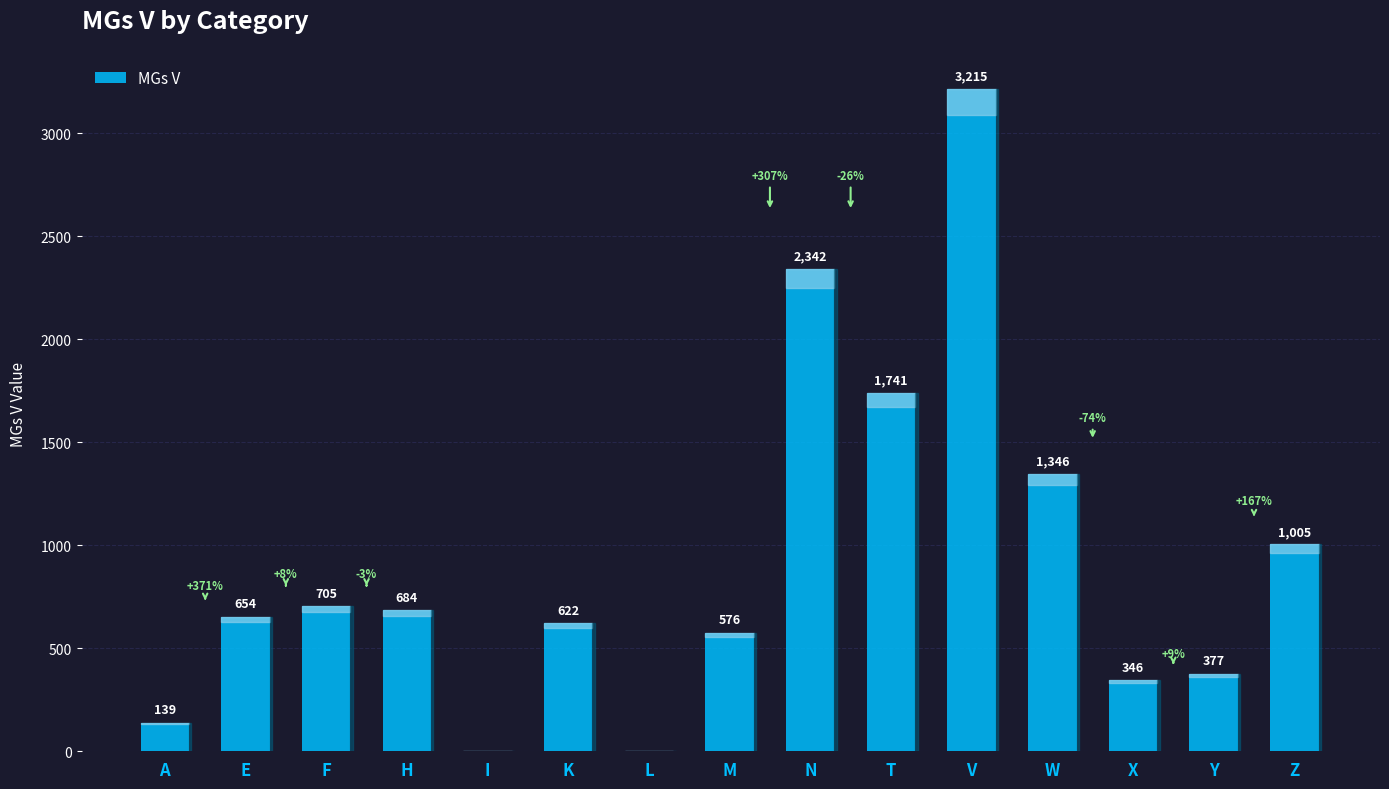

Reading left to right, extract all data points from this chart.

139	654	705	684	0	622	0	576	2342	1741	3215	1346	346	377	1005